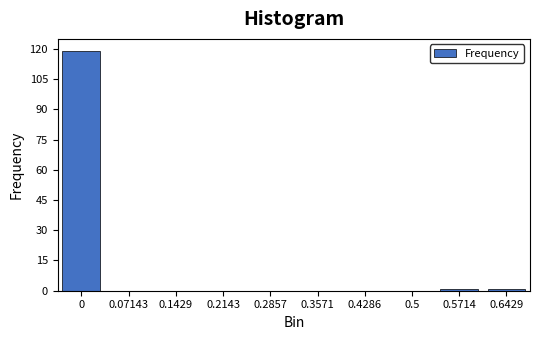

Reading left to right, what are all the values shown in this chart?

0=119	0.07143=0	0.1429=0	0.2143=0	0.2857=0	0.3571=0	0.4286=0	0.5=0	0.5714=1	0.6429=1